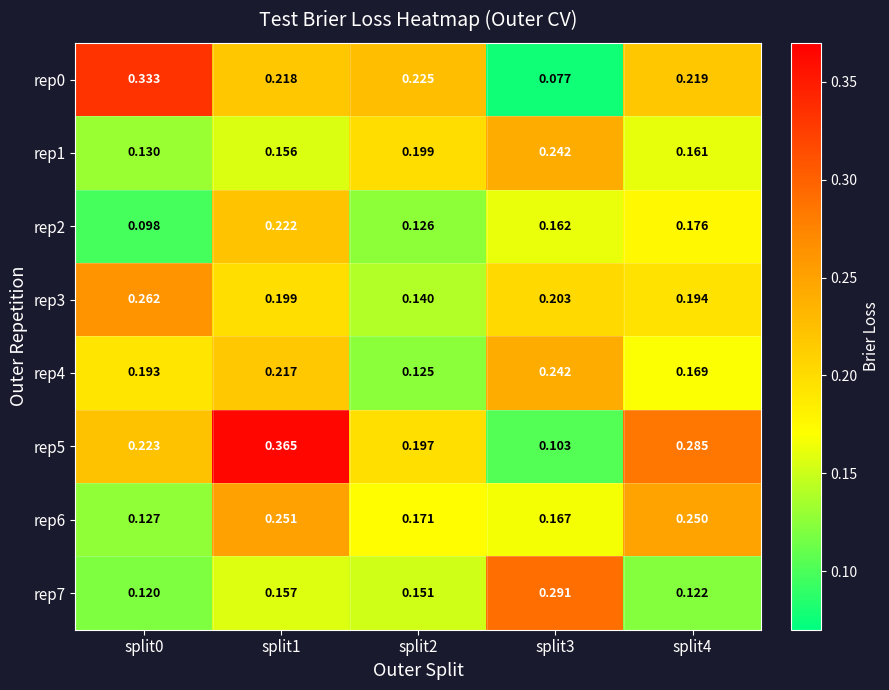

Is the value of rep3 at split0 greater than the value of rep5 at split4?

No